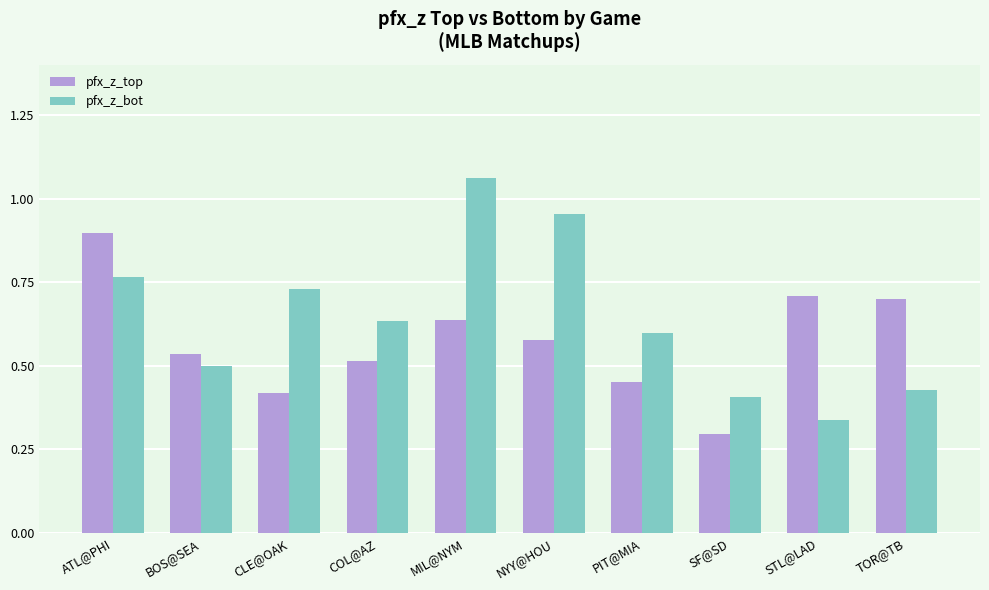

Which series has the widest spread of values?

pfx_z_bot